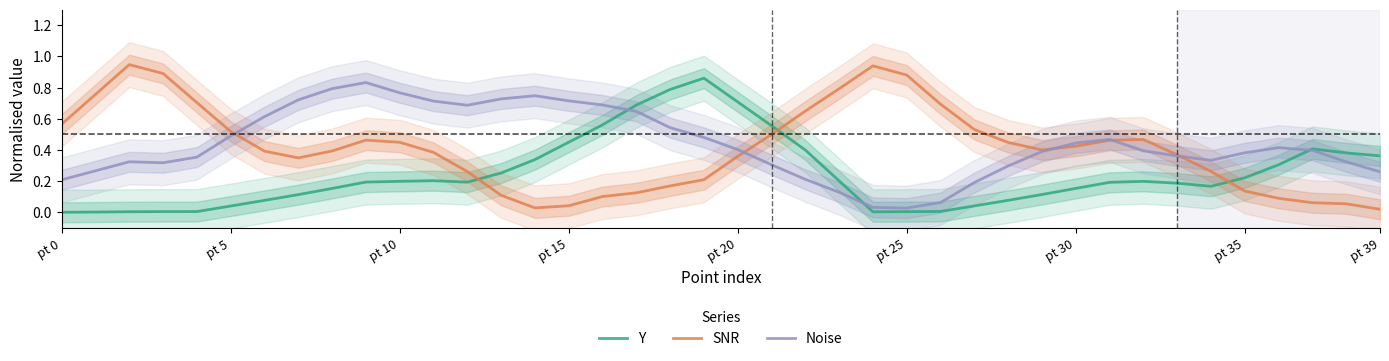

What is the label of the 22nd point from the left?

21